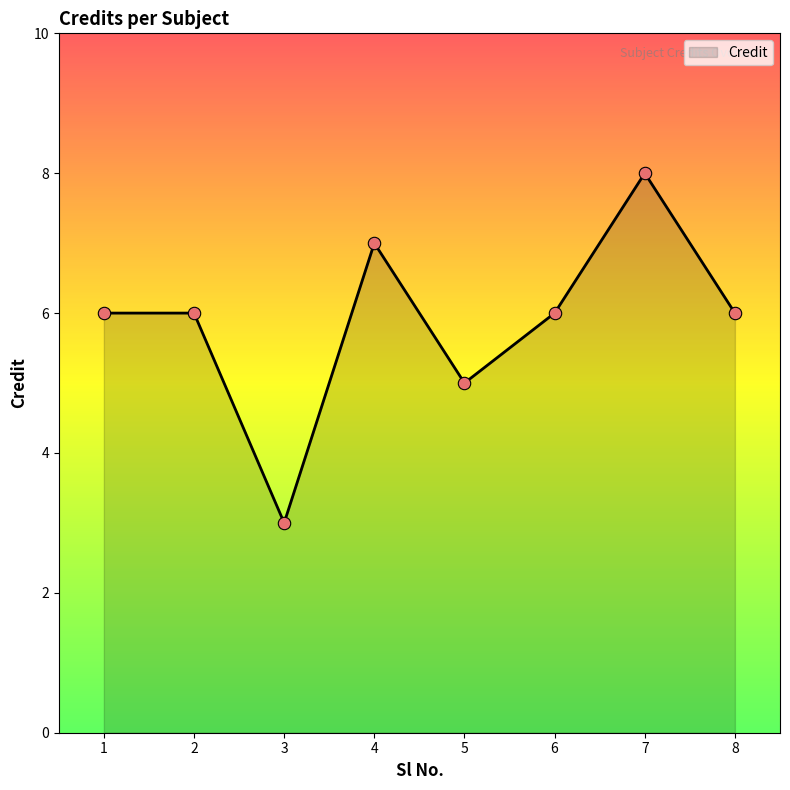

Between 7 and 6, which is larger?

7